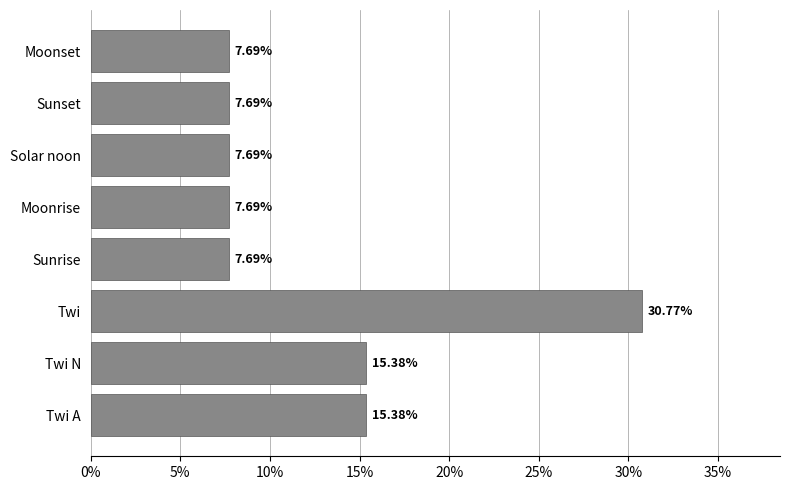

Which category has the highest value across all series?

Twi